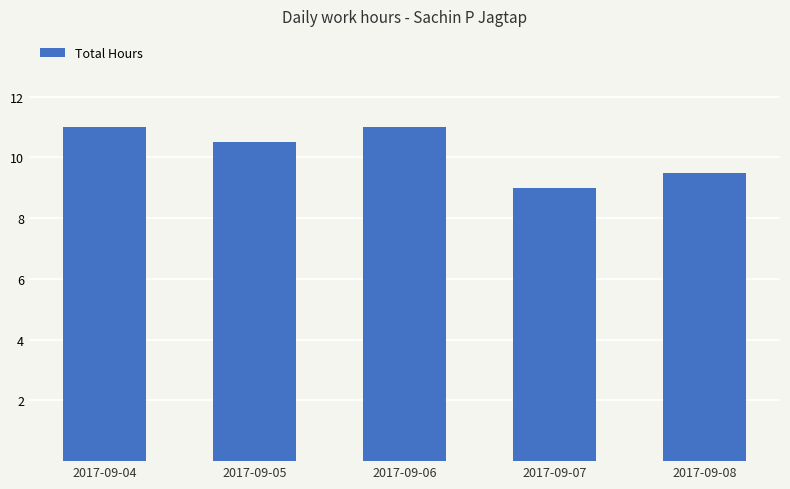

What is the difference between the maximum and second lowest values?

1.5